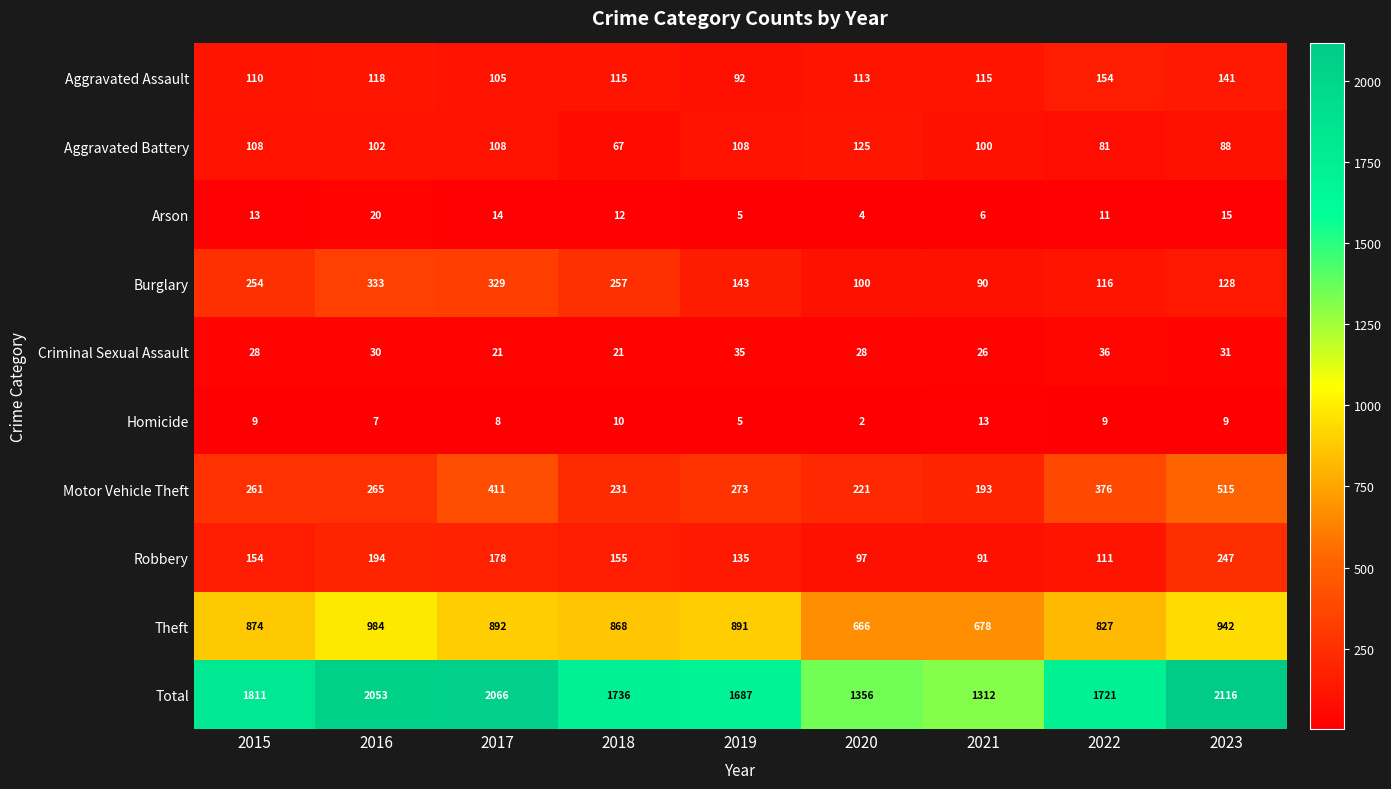

List the series in order of their peak value, highest first.

Total, Theft, Motor Vehicle Theft, Burglary, Robbery, Aggravated Assault, Aggravated Battery, Criminal Sexual Assault, Arson, Homicide